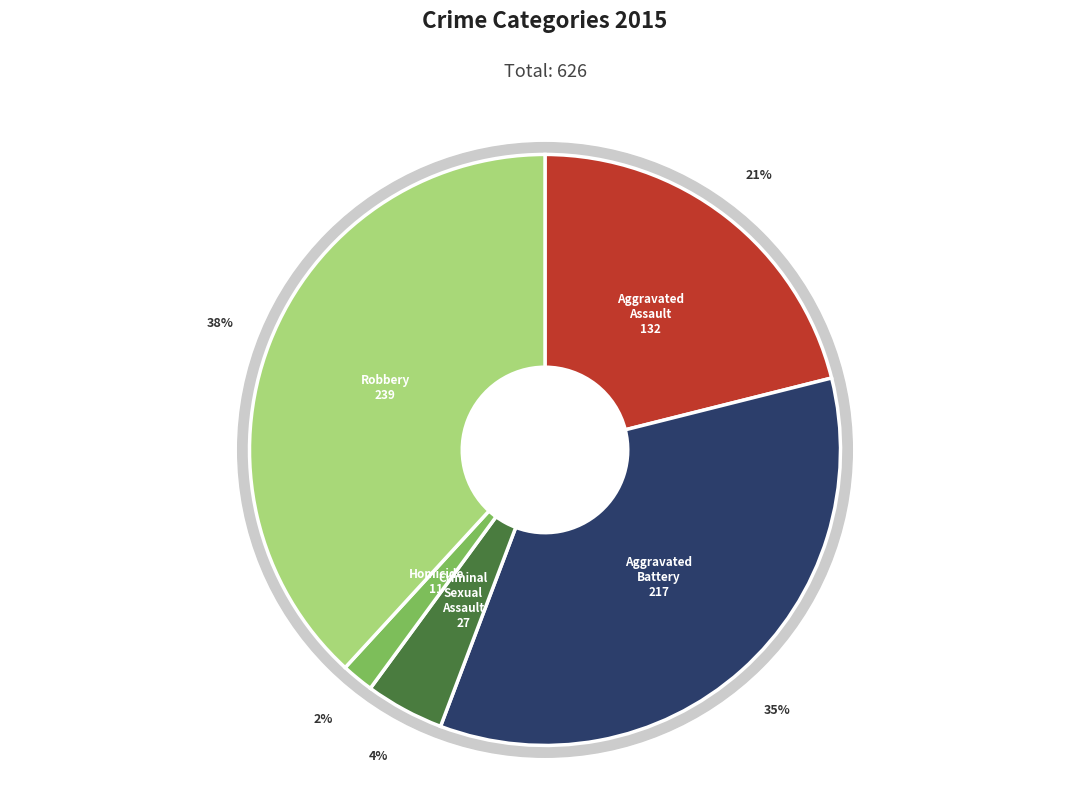

To the nearest percent, what percentage of the pie is Aggravated Assault?

21%